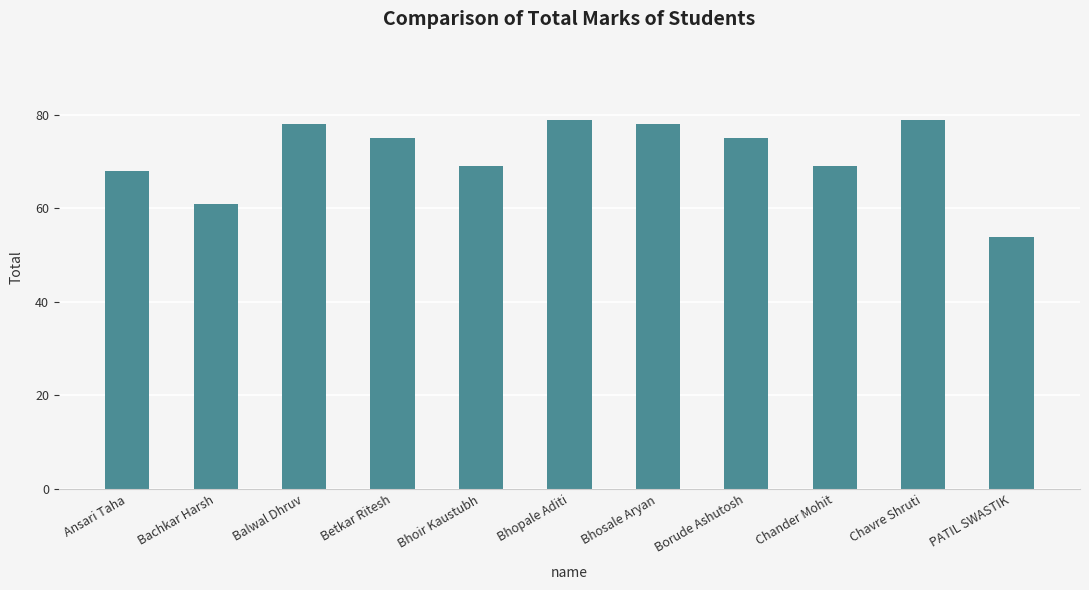

What position from the left is PATIL SWASTIK?

11